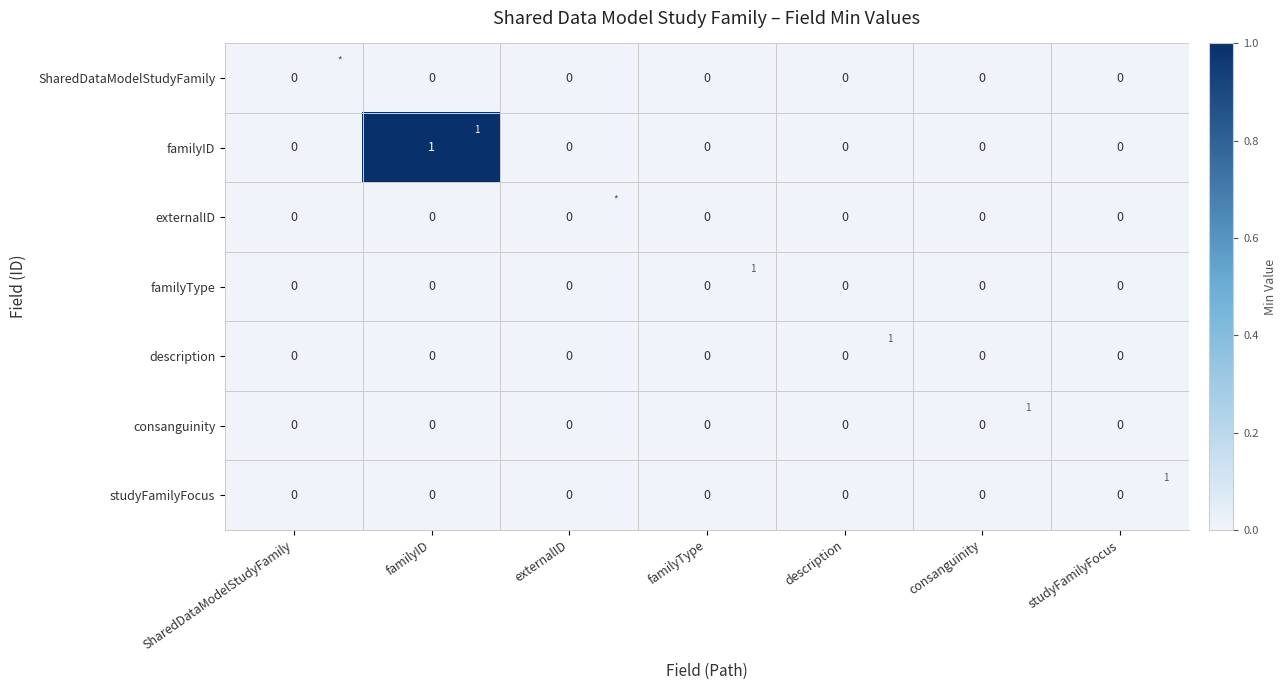

Which series has the largest total across all categories?

familyID